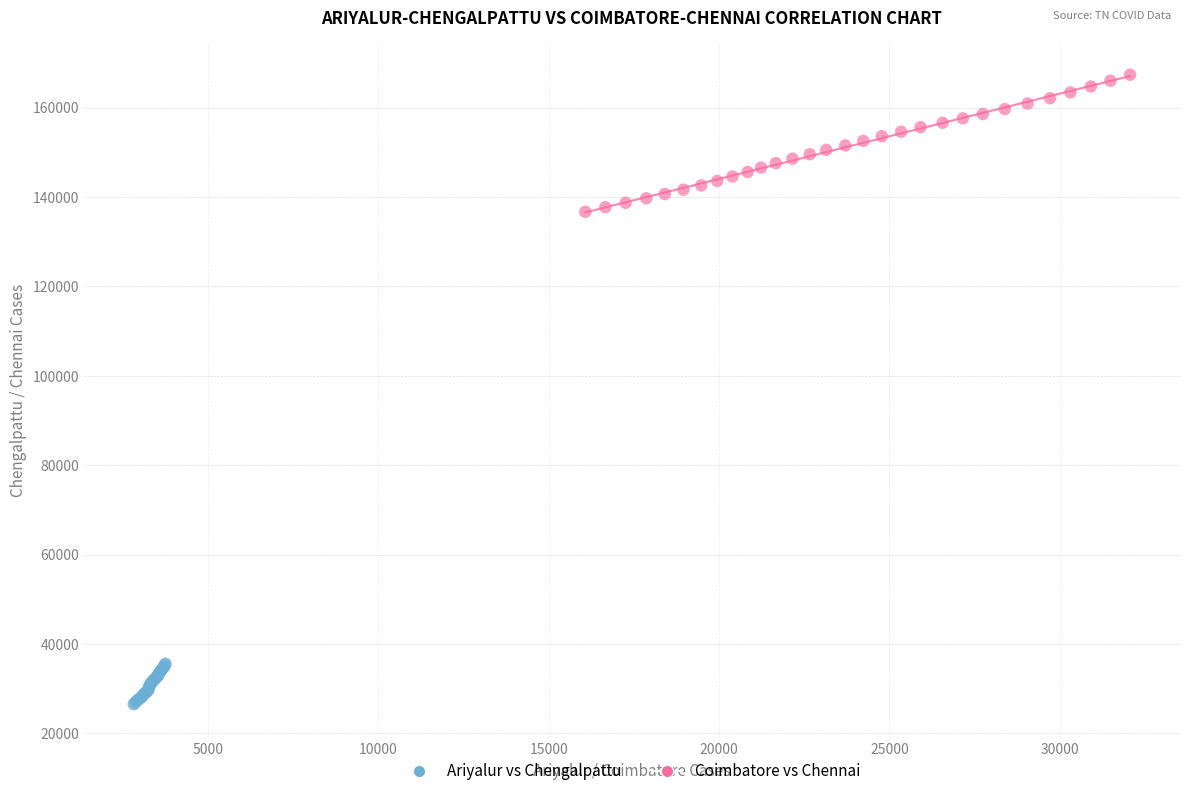

What are all the series names shown in the legend?

Ariyalur vs Chengalpattu, Coimbatore vs Chennai